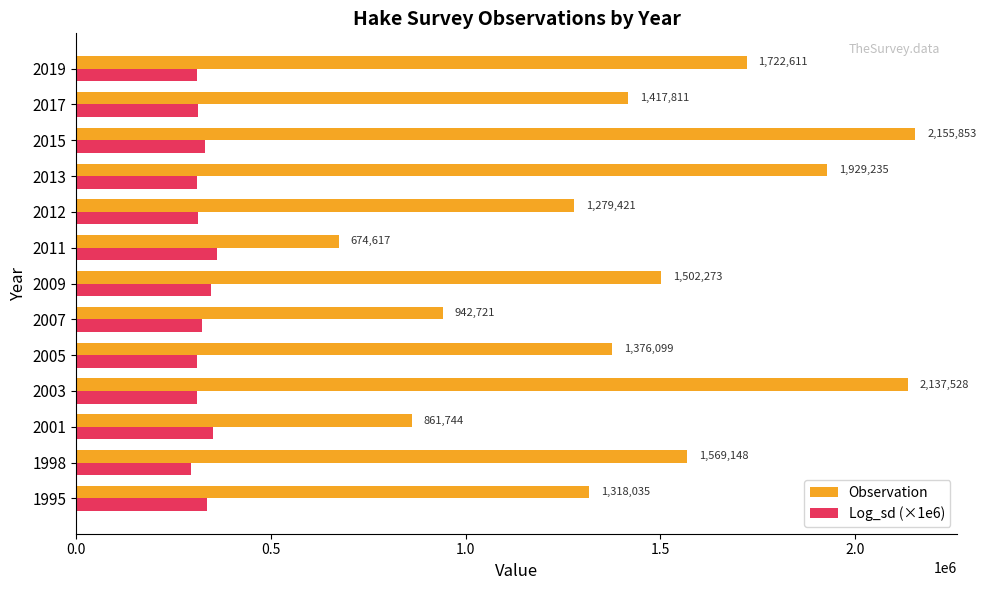

List the series in order of their peak value, lowest first.

Log_sd (×1e6), Observation